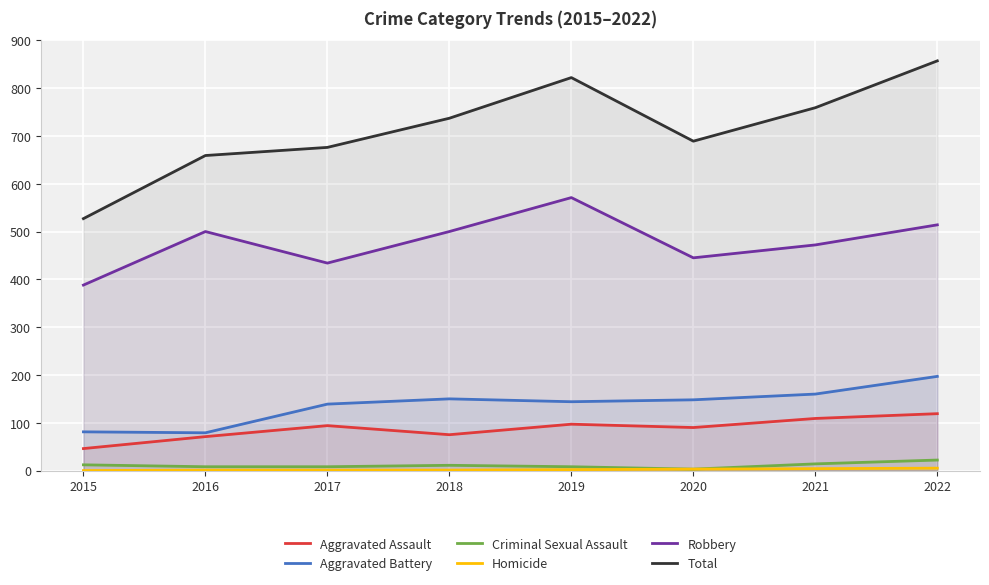

What is the greatest value displayed?

857